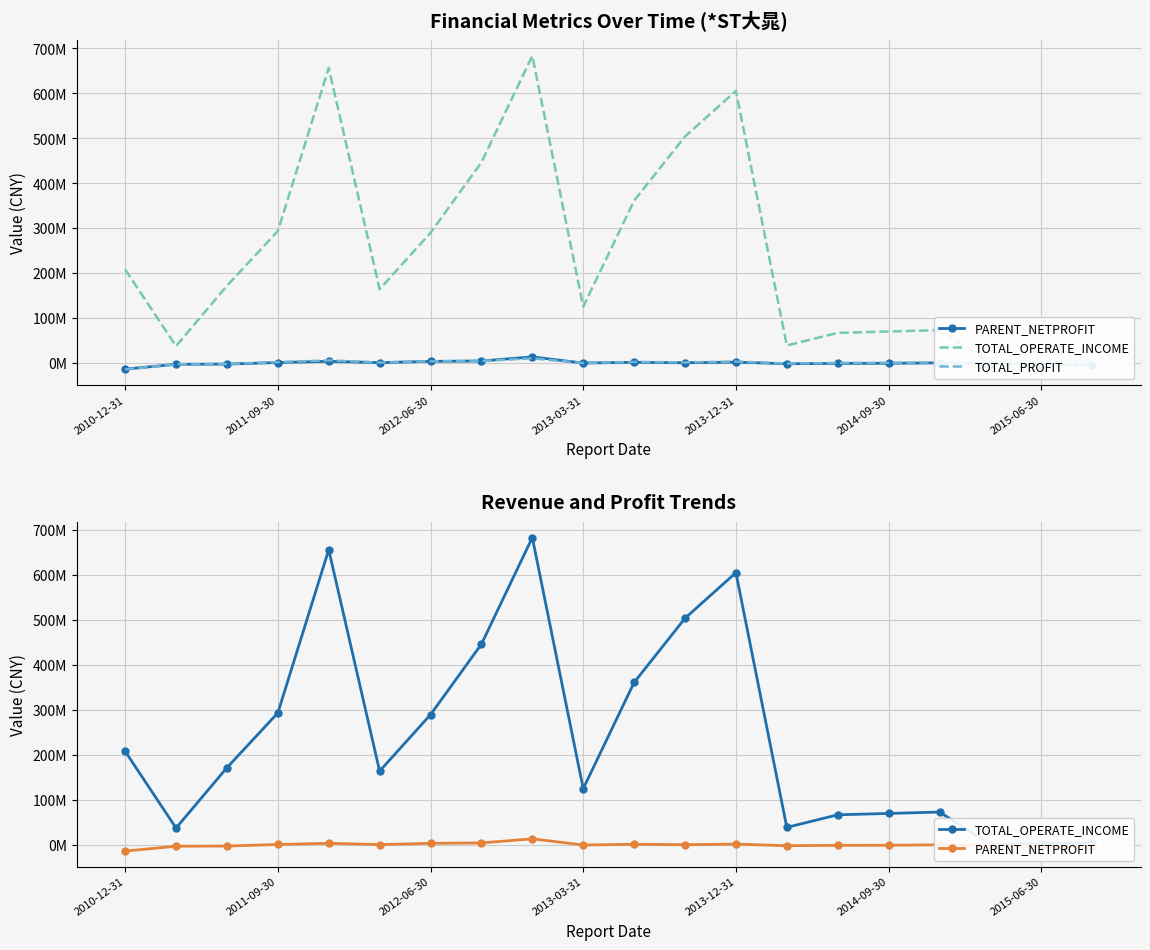

Is it true that TOTAL_PROFIT equals 2039425.0 at 7?

False